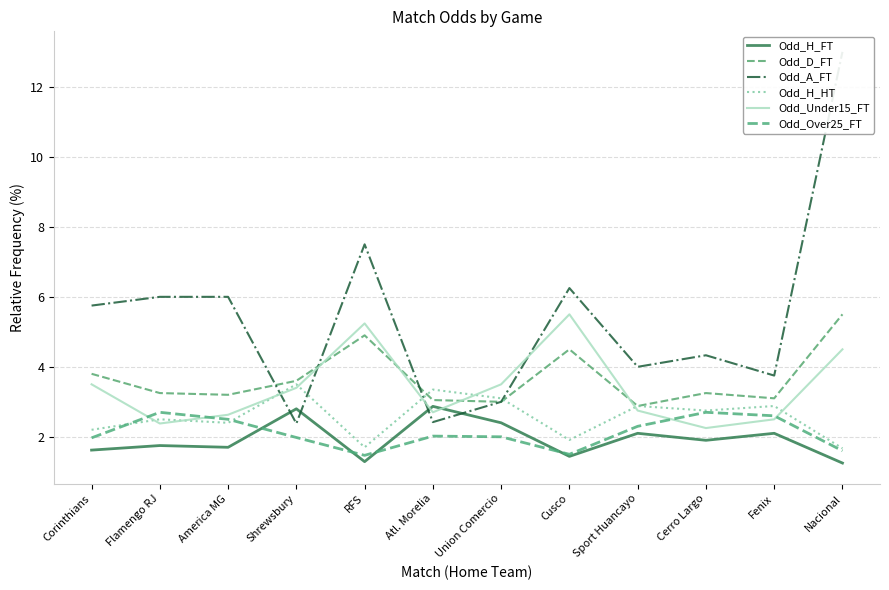

Reading left to right, what are all the values shown in this chart?

Odd_H_FT: 1.6	1.8	1.7	2.8	1.3	2.9	2.4	1.4	2.1	1.9	2.1	1.2
Odd_D_FT: 3.8	3.2	3.2	3.6	4.9	3.0	3.0	4.5	2.9	3.2	3.1	5.5
Odd_A_FT: 5.8	6.0	6.0	2.4	7.5	2.4	3.0	6.2	4.0	4.3	3.8	13.0
Odd_H_HT: 2.2	2.5	2.4	3.5	1.7	3.4	3.1	1.9	2.9	2.8	2.9	1.7
Odd_Under15_FT: 3.5	2.4	2.6	3.4	5.2	2.7	3.5	5.5	2.8	2.2	2.5	4.5
Odd_Over25_FT: 2.0	2.7	2.5	2.0	1.5	2.0	2.0	1.5	2.3	2.7	2.6	1.6